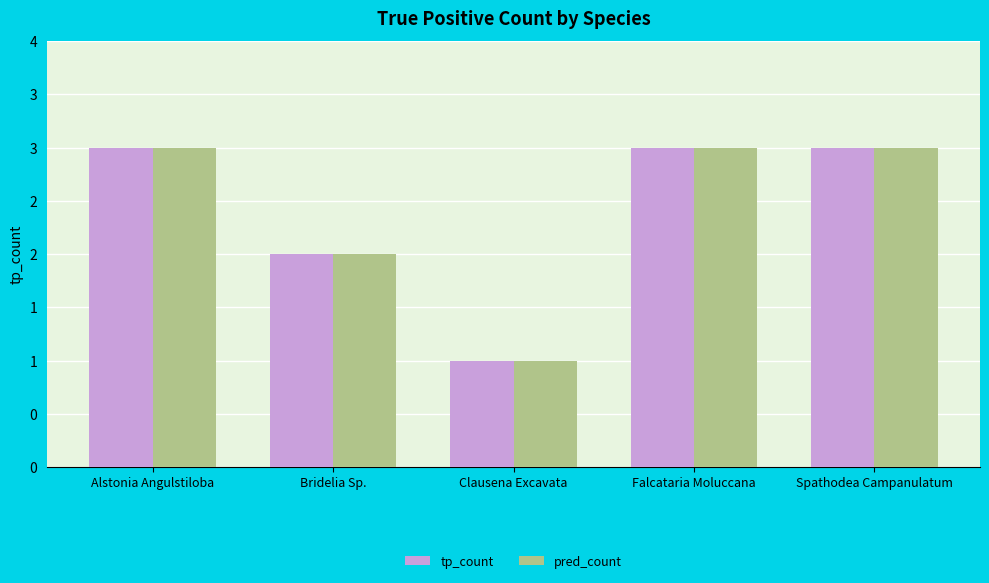

What are all the series names shown in the legend?

tp_count, pred_count